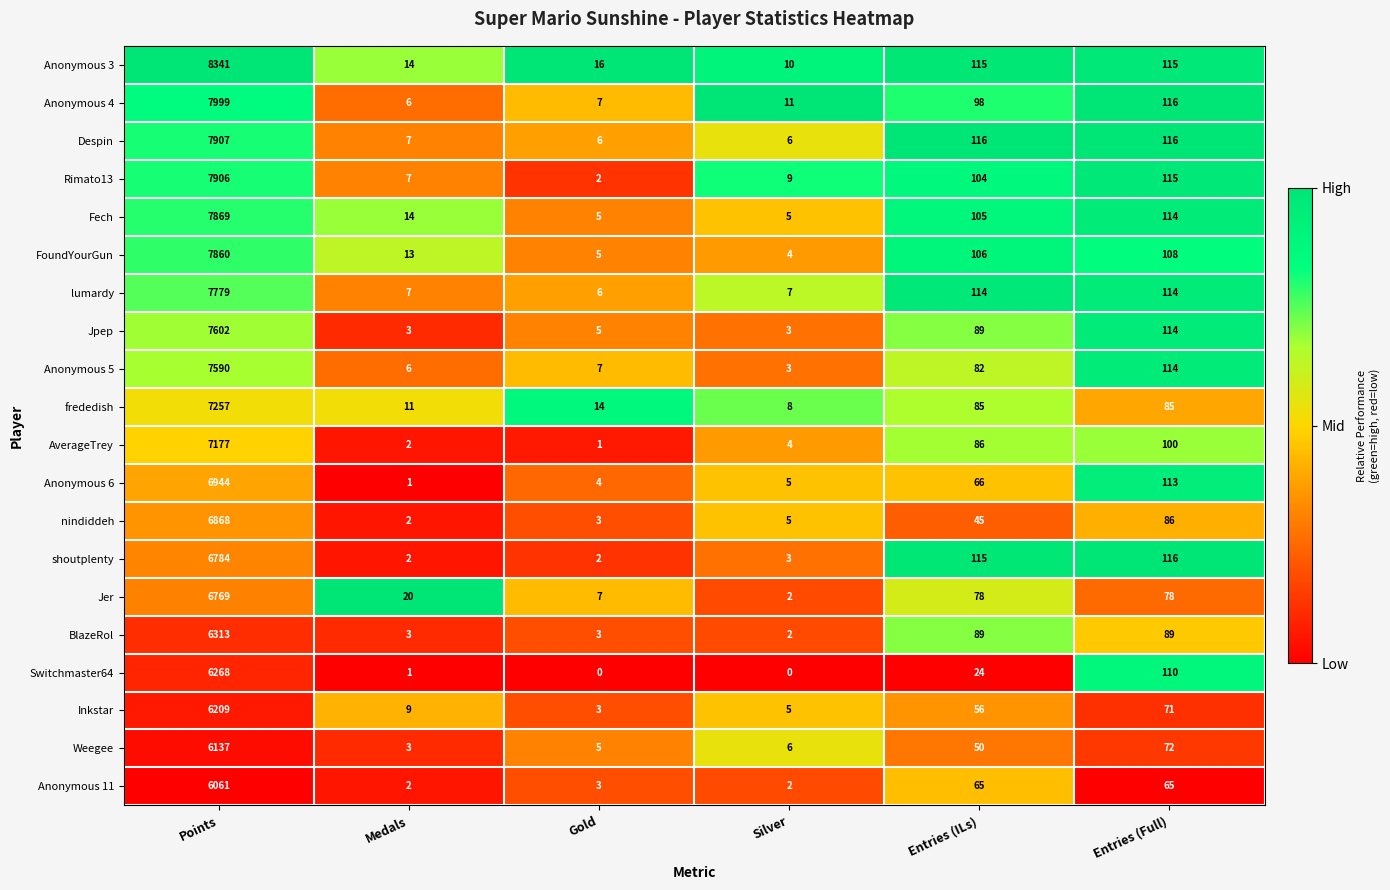

What is the difference between the maximum and second lowest values in the nindiddeh series?

6865